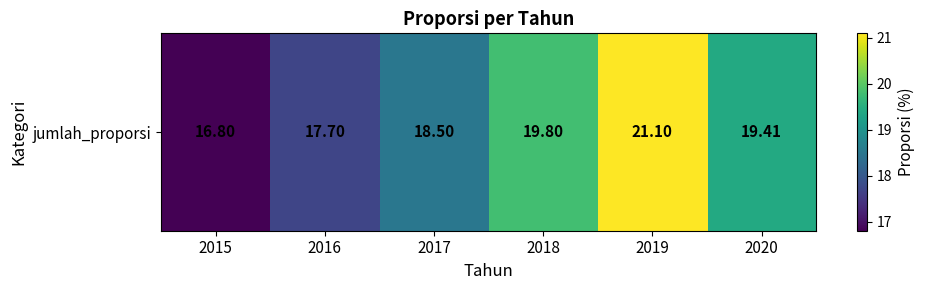

Rank the categories by value from lowest to highest.

2015, 2016, 2017, 2020, 2018, 2019